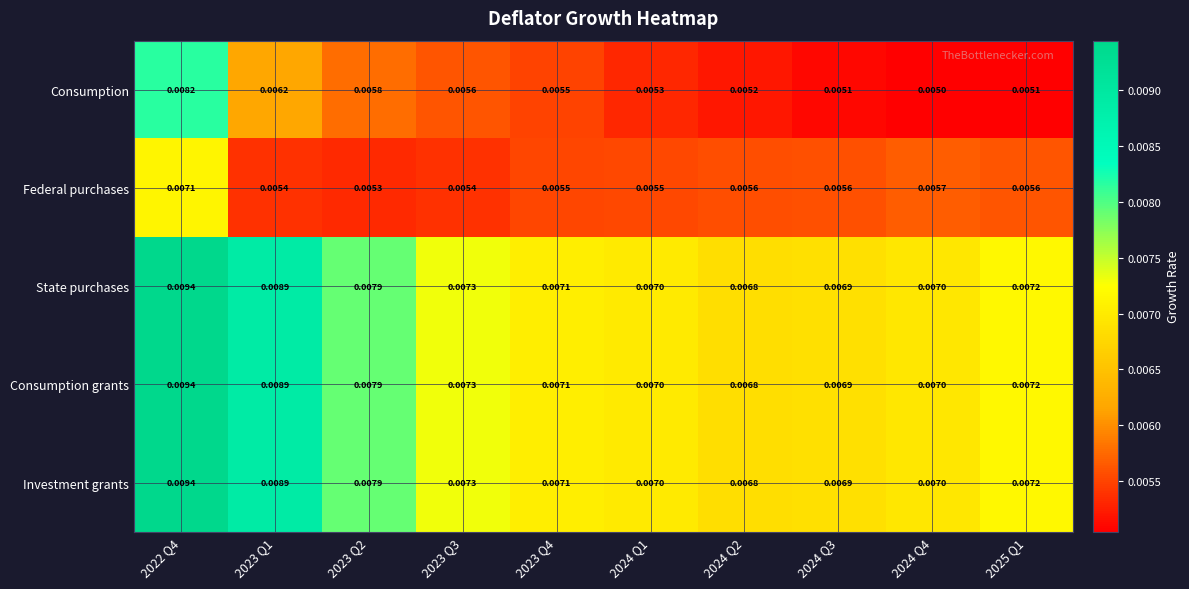

Which series has the widest spread of values?

Consumption